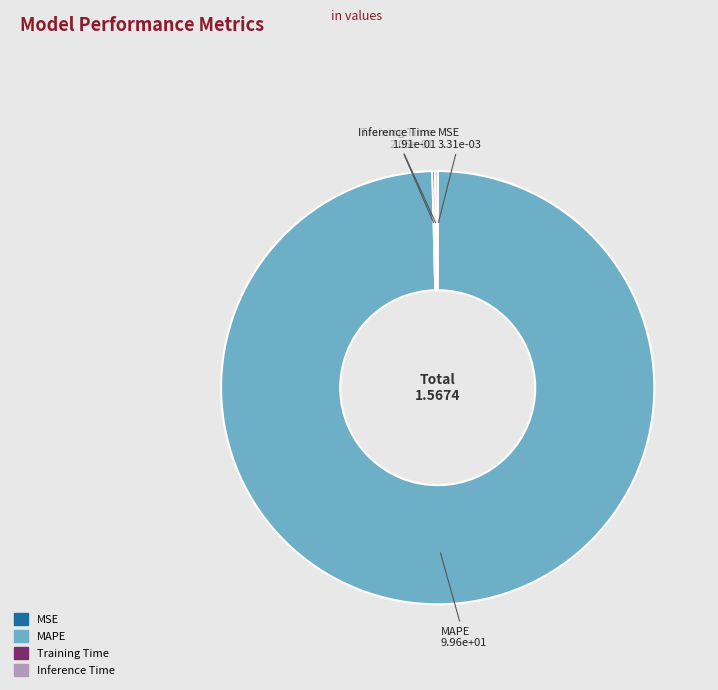

Is it true that MAPE is 100% of the pie?

True